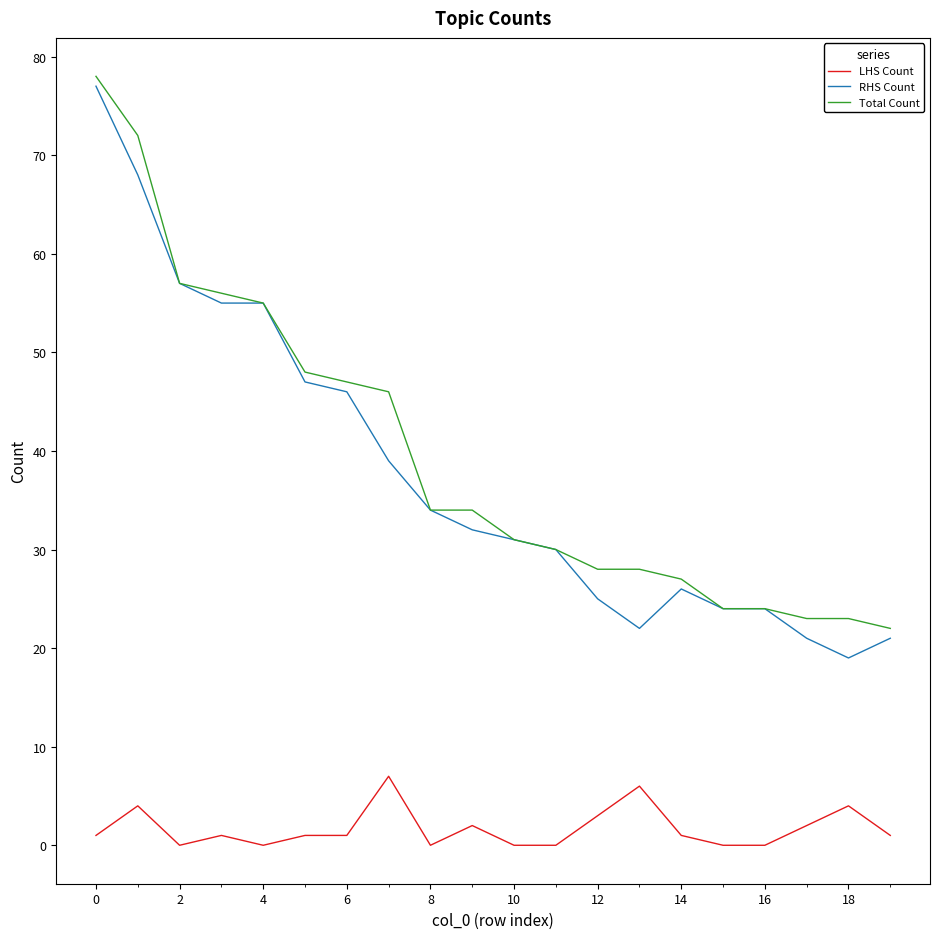

What is the greatest value displayed?

78